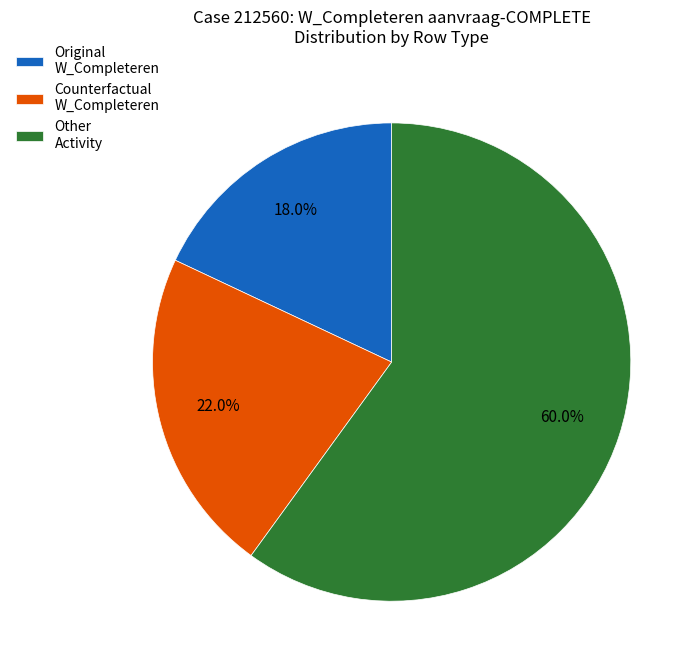

Combined, what portion of the pie is Original W_Completeren and Other Activity?

78.0%